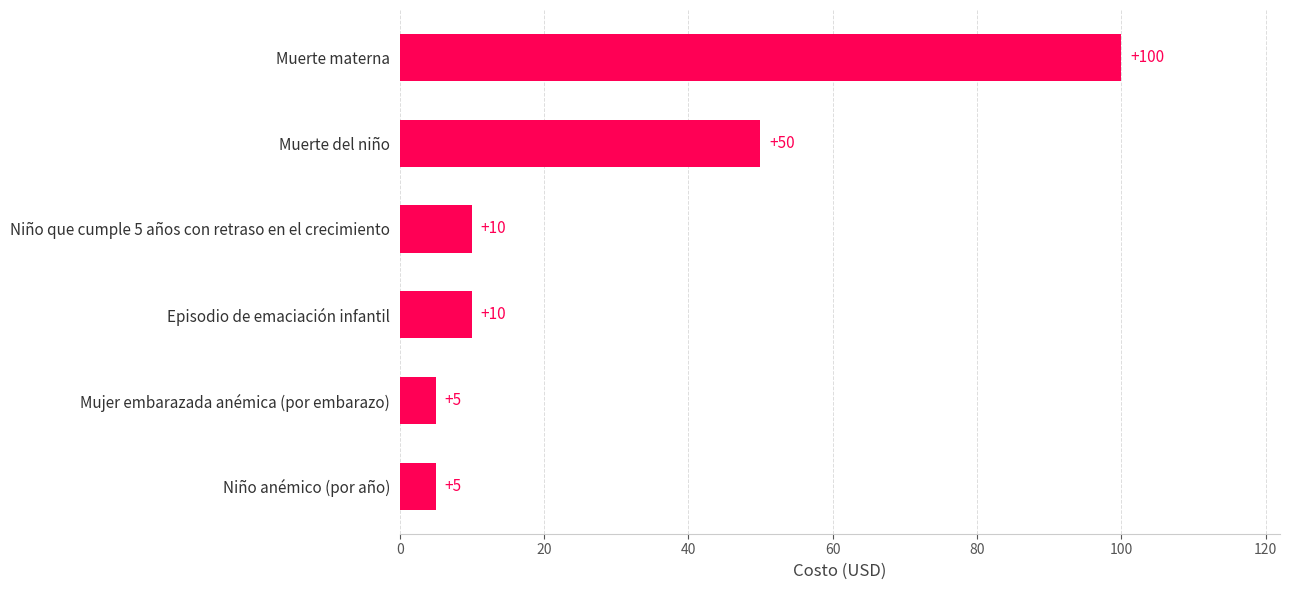

What is the average value?

30